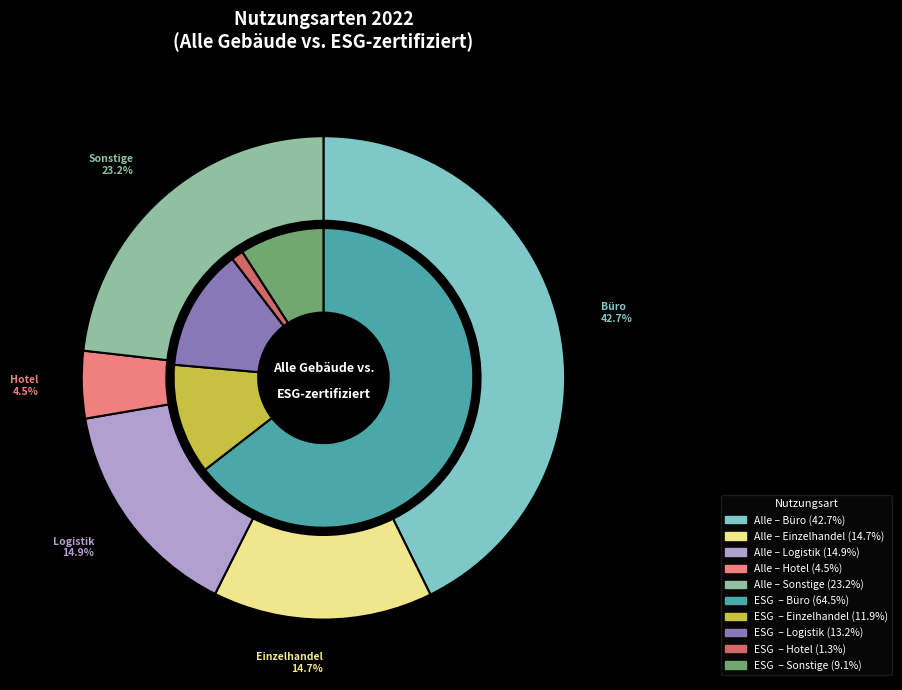

Which has a higher value, Logistik or Sonstige?

Sonstige